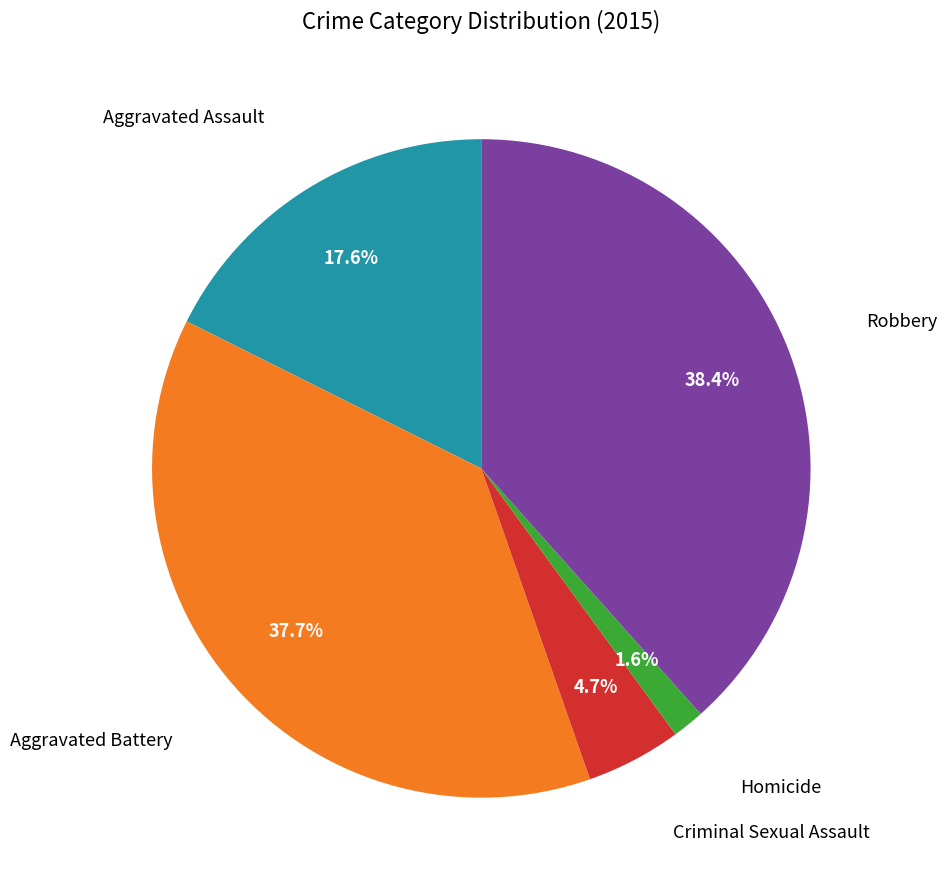

Is there any slice that represents more than half of the pie?

No